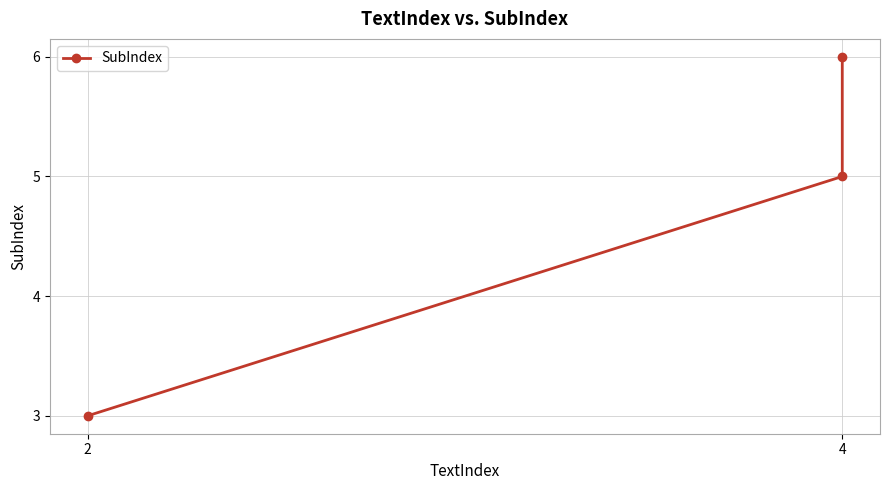

Reading left to right, transcribe all the data shown in this chart.

3	5	6